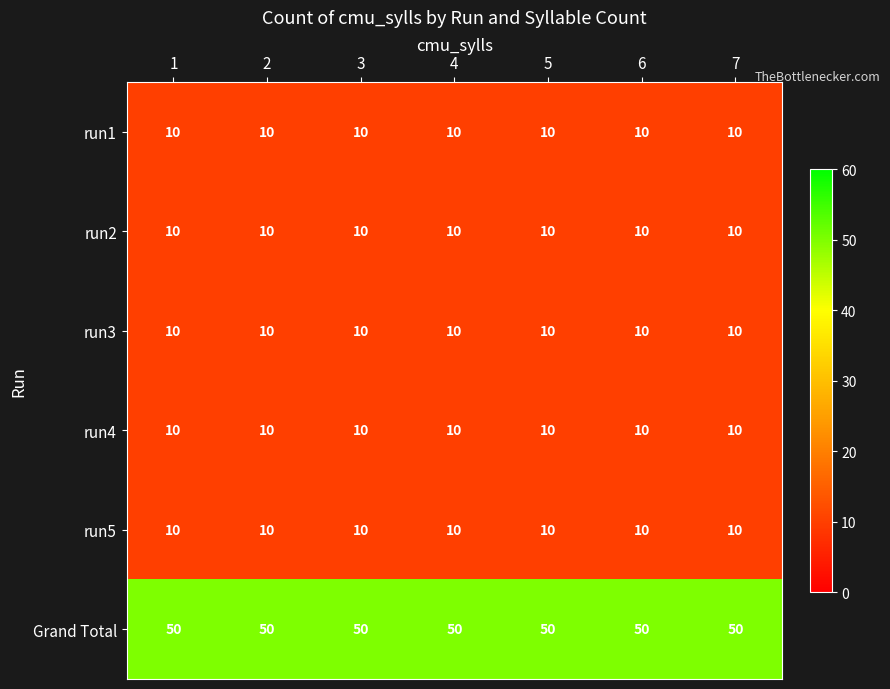

What is the average value of the run3 series?

10